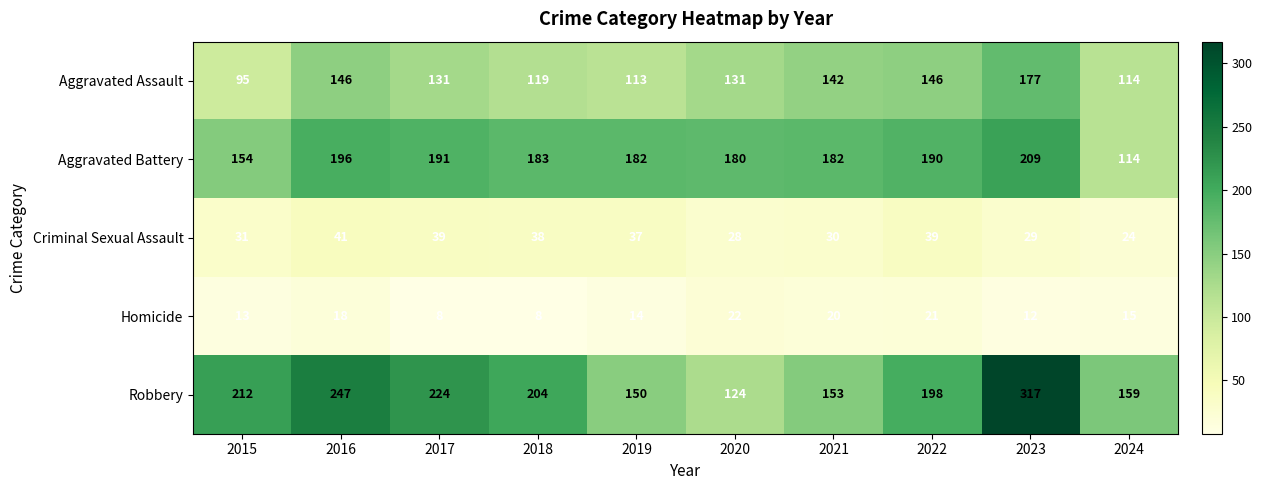

Where is Homicide nearest to the value 15?

2024